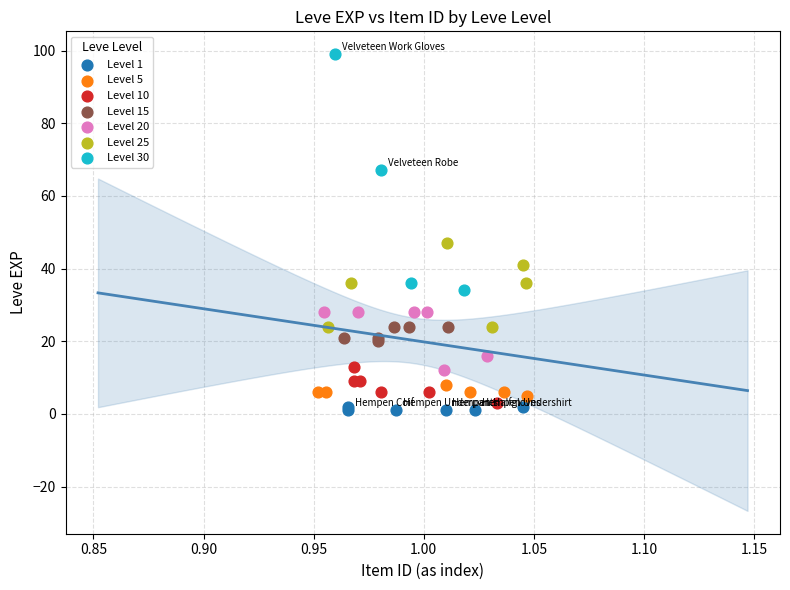

What are all the series names shown in the legend?

Level 1, Level 5, Level 10, Level 15, Level 20, Level 25, Level 30